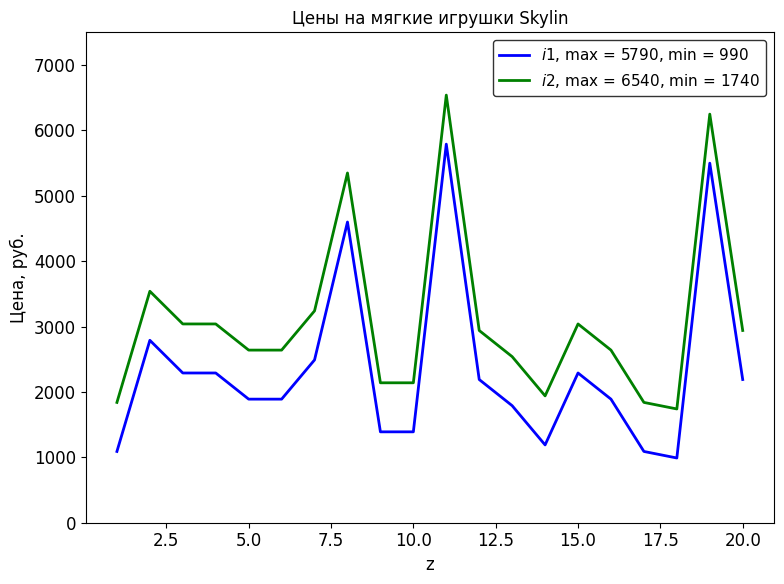

Does the chart display data point markers on the line(s)?

No